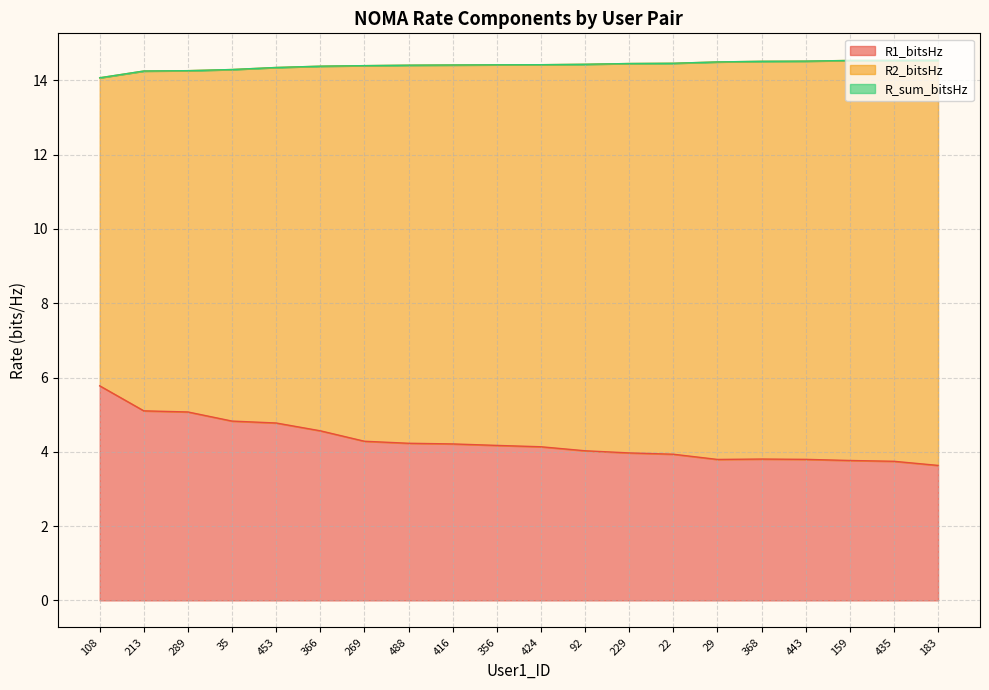

What is the label of the 17th point from the left?

443